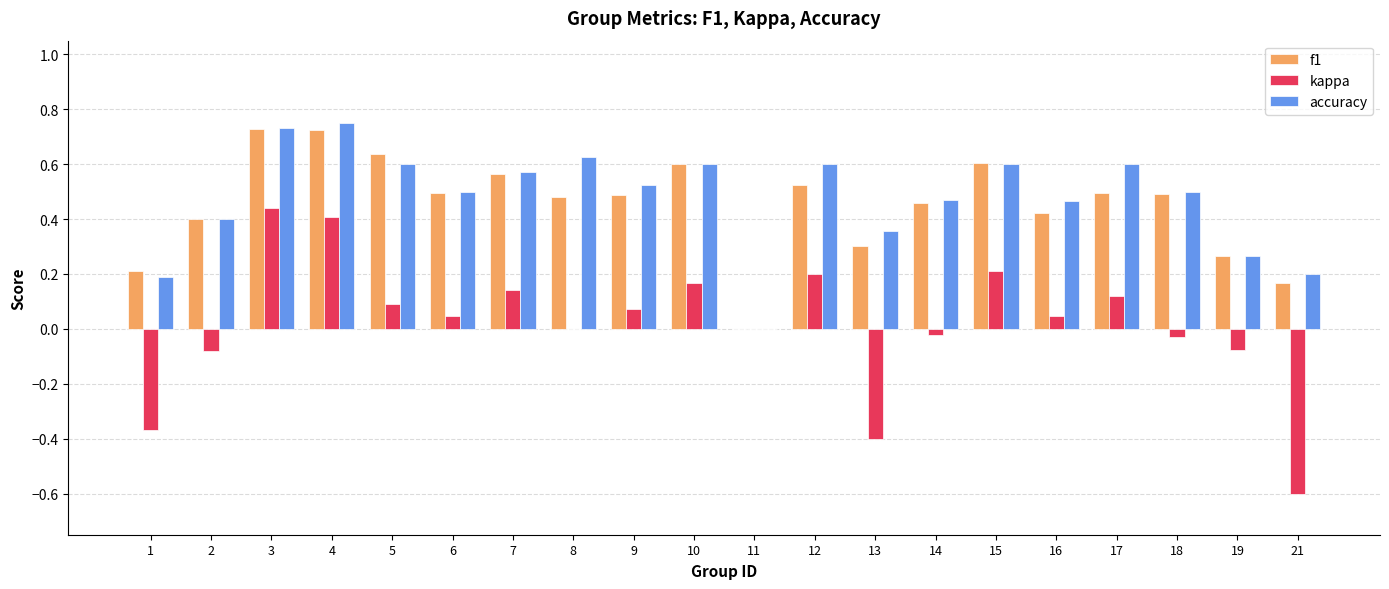

What is the sum of all accuracy values?

9.5